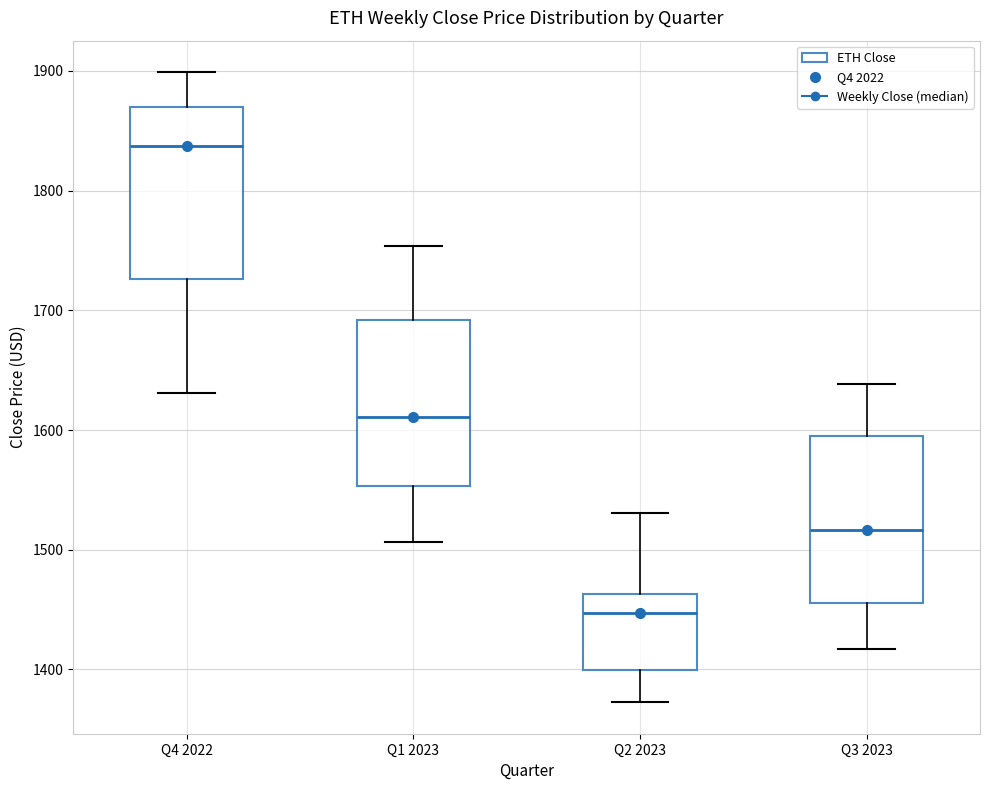

Where does the lower whisker of the box for Q4 2022 end on the y-axis? The values are not printed on the chart, so give them approximately, as read against the axis.

1630